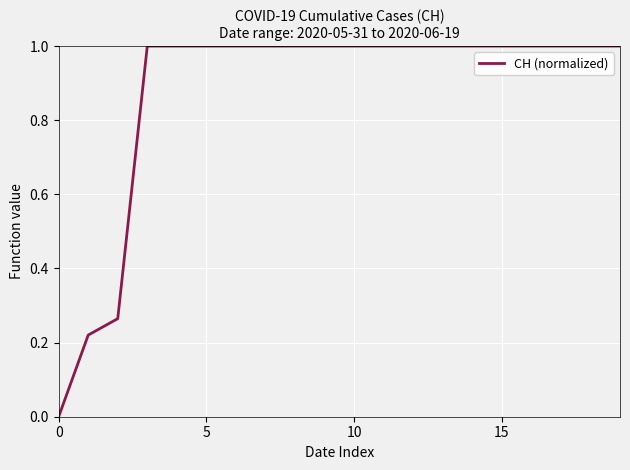

What is the maximum value shown in the chart?

1.0